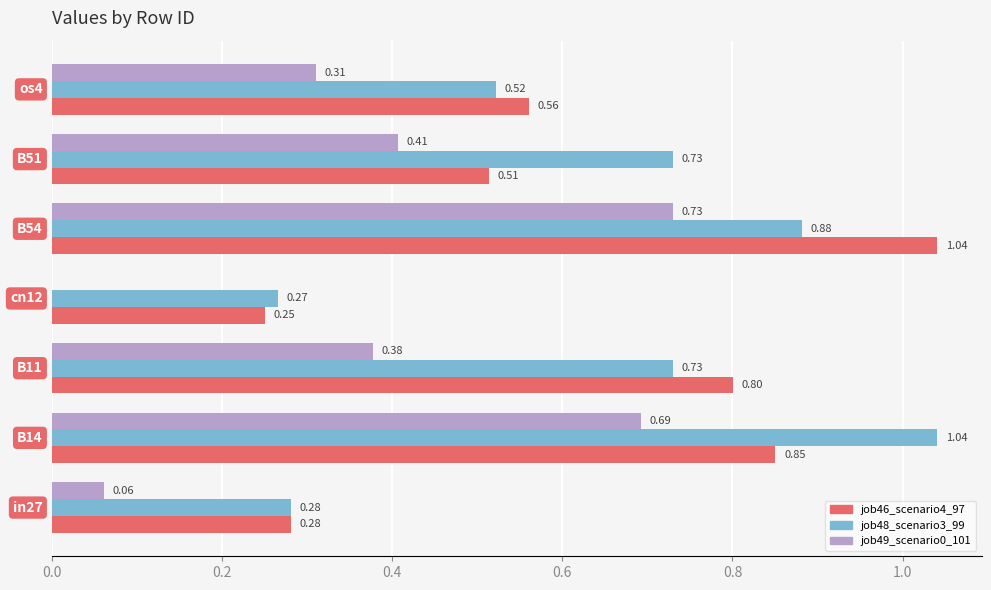

Which series has the largest total across all categories?

job48_scenario3_99